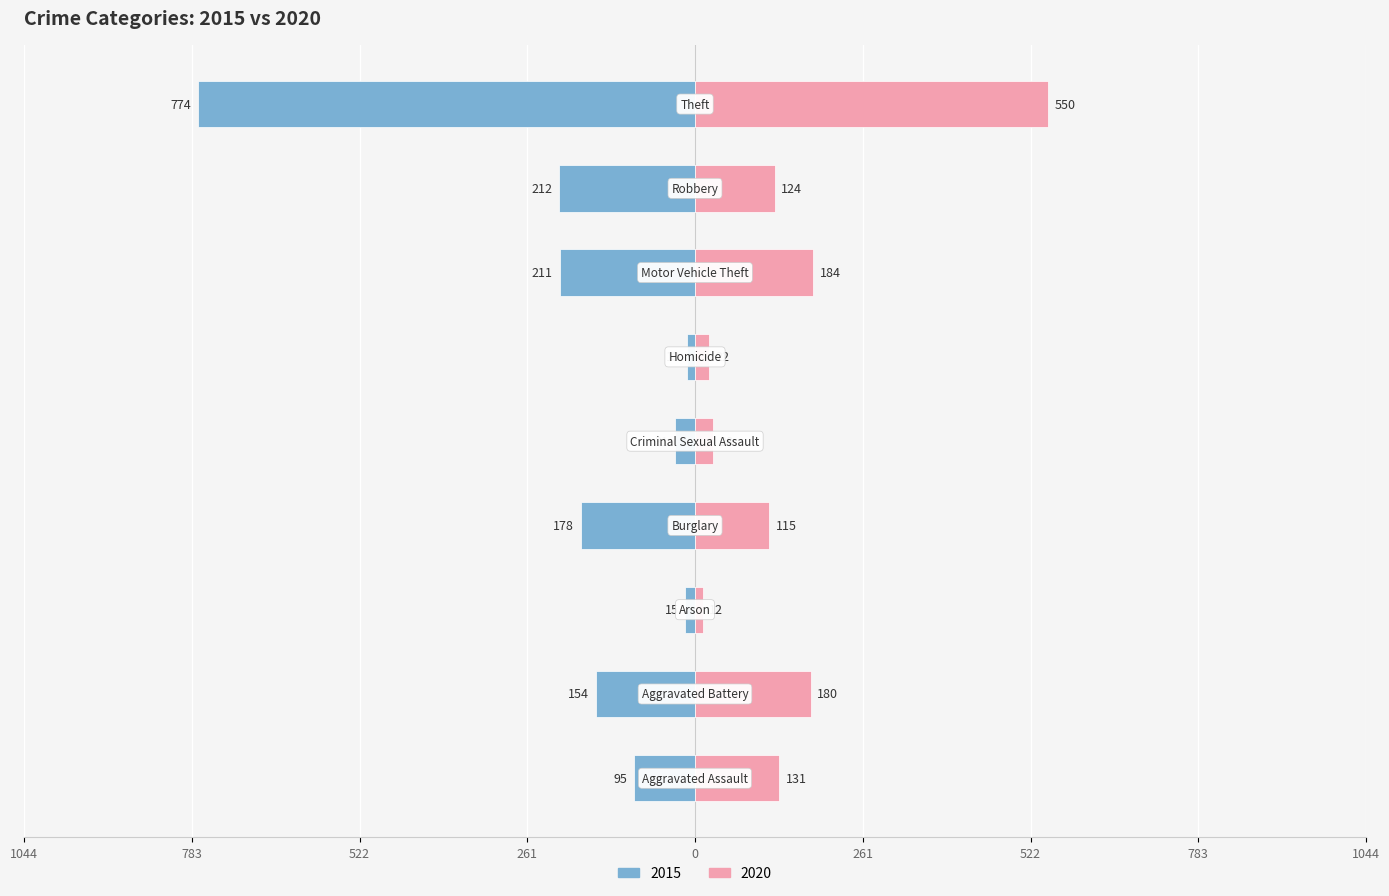

How many data points in 2020 are less than 124?

4